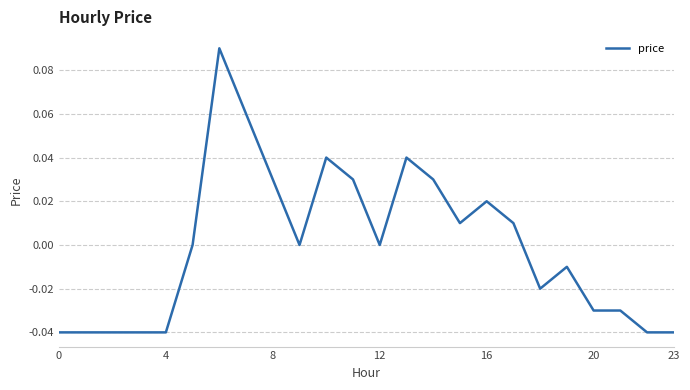

How many lines are shown in the chart?

1